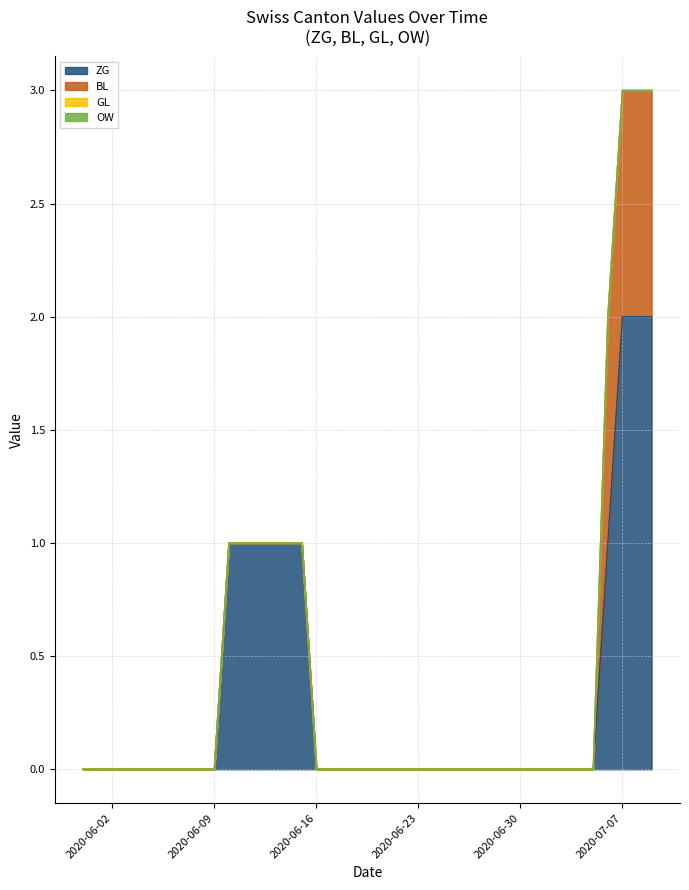

How many data points in BL are above 0?

4